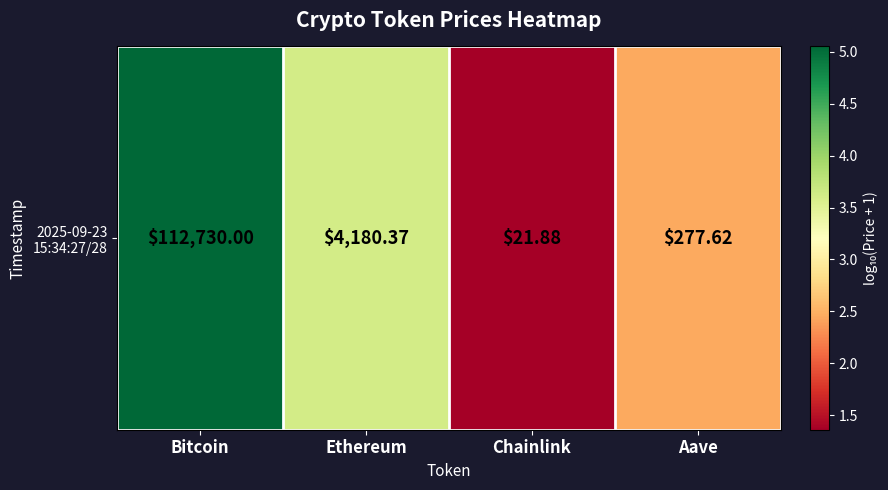

List the labels in order of value, smallest first.

Chainlink, Aave, Ethereum, Bitcoin